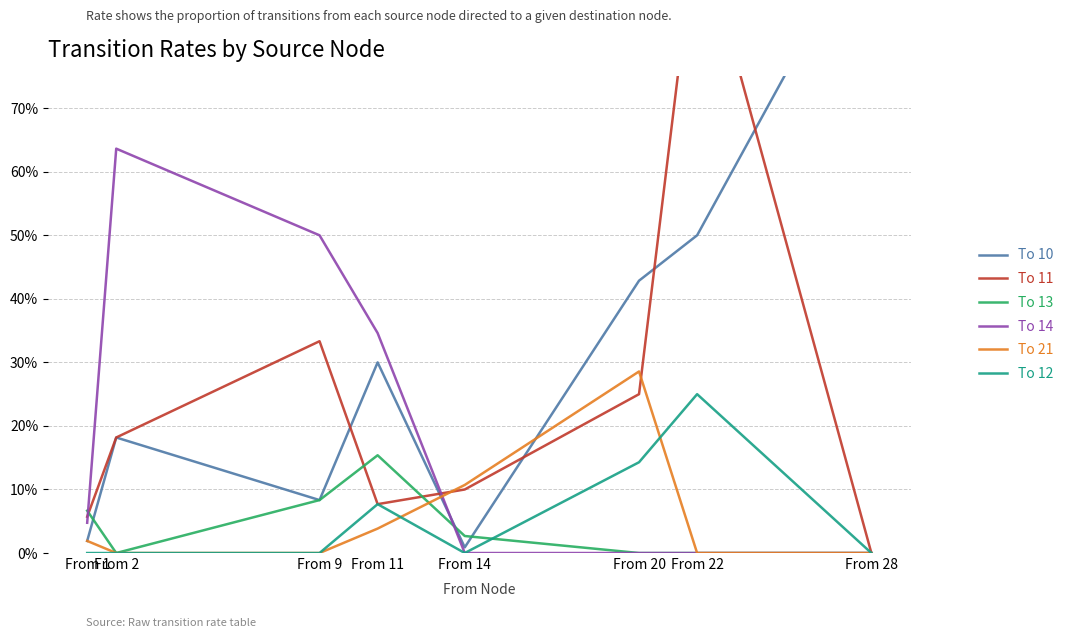

Which series ends up on top after the final intersection of To 21 and To 11?

To 11